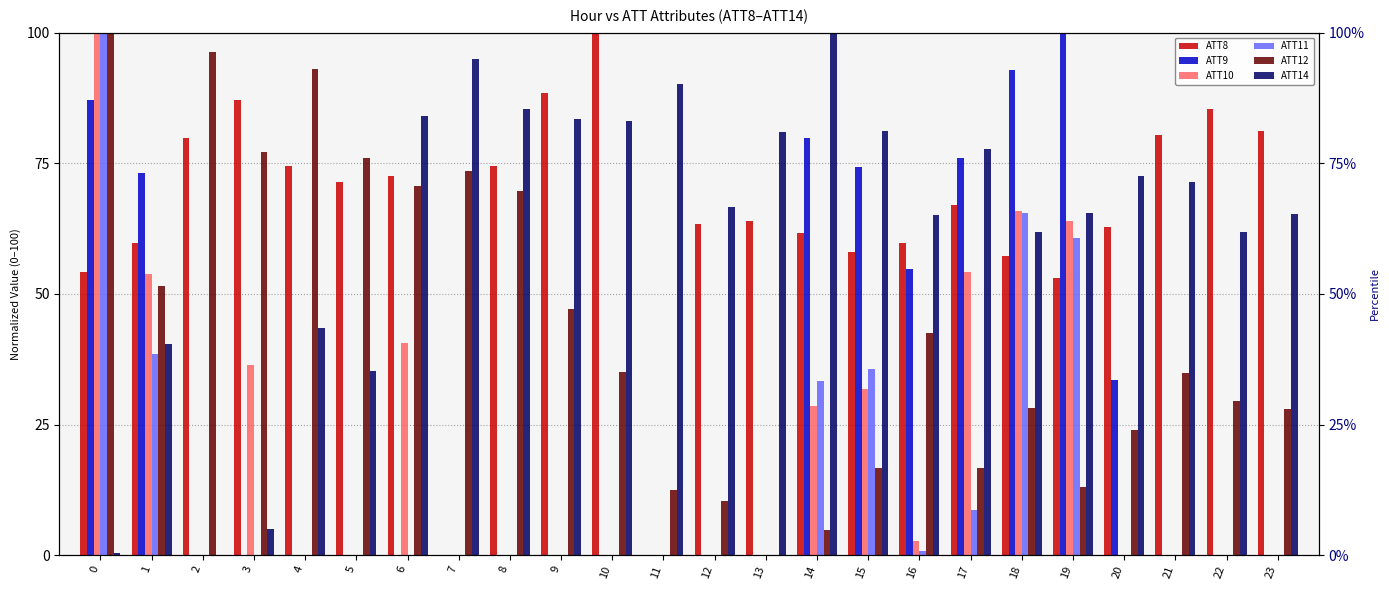

Is it true that ATT14 equals -40.7 at 2?

False